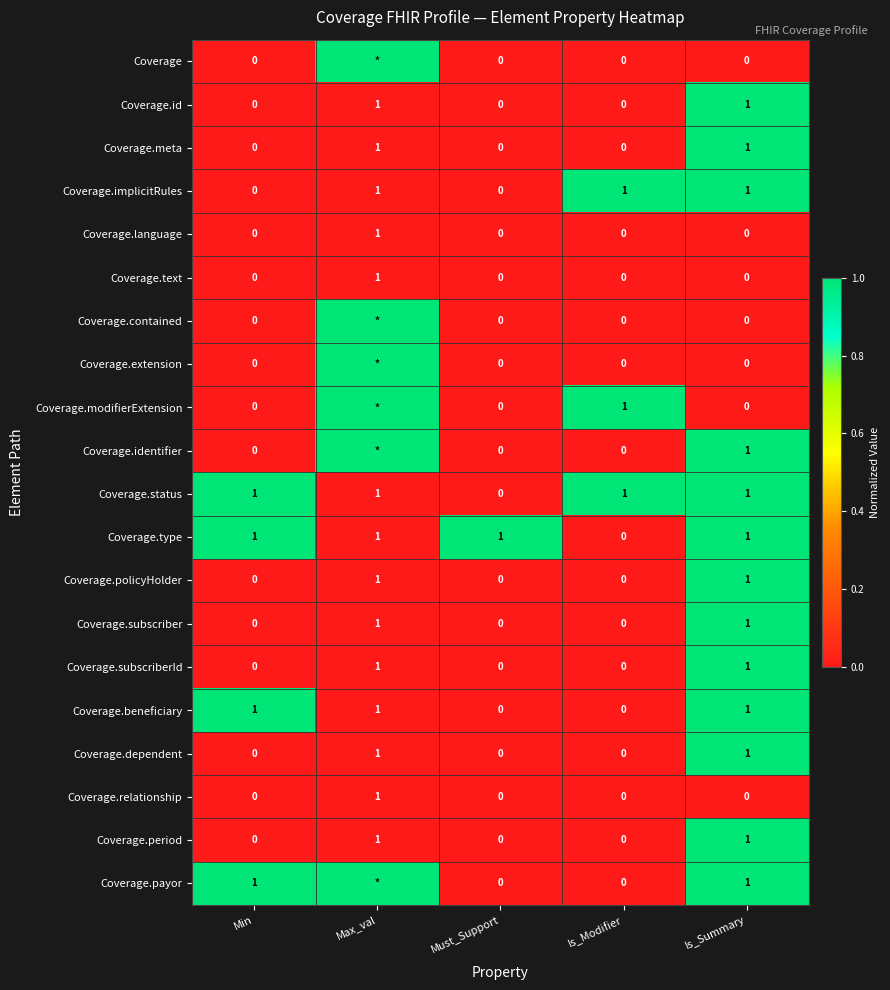

How many Coverage.policyHolder values are between 0 and 1?

5